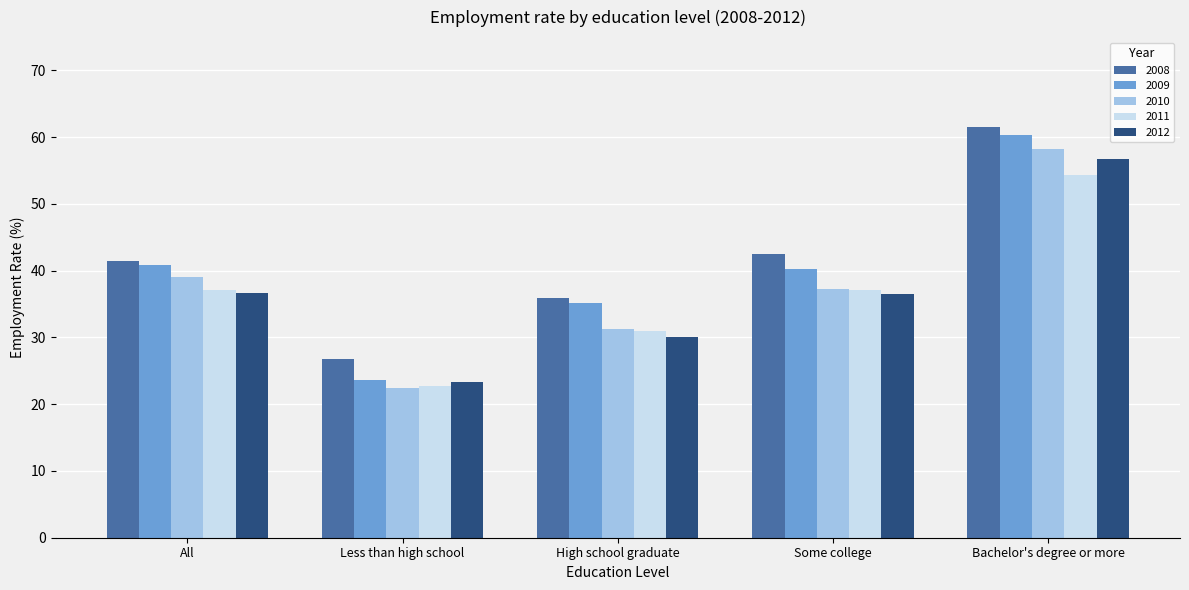

List the labels in order of 2010 value, smallest first.

Less than high school, High school graduate, Some college, All, Bachelor's degree or more